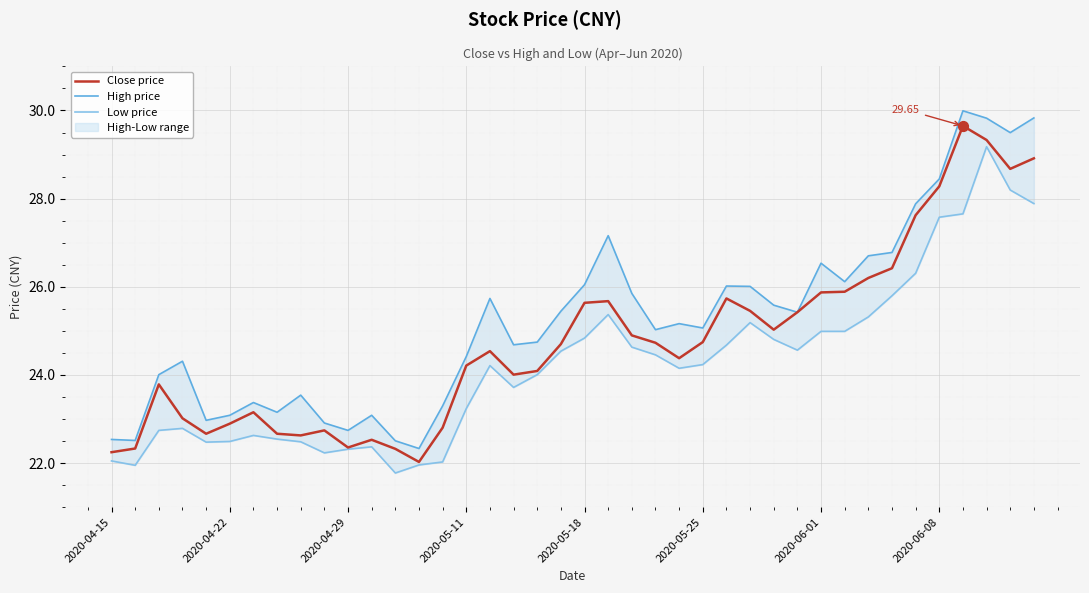

Which series has the largest total across all categories?

High price